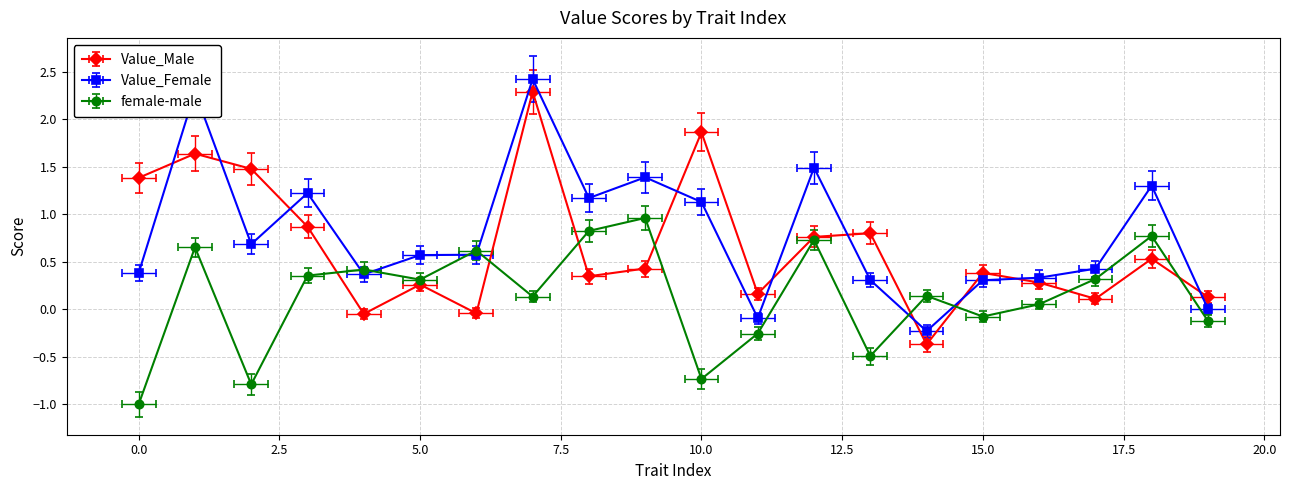

Rank the categories by female-male value from lowest to highest.

0, 2, 10, 13, 11, 19, 15, 16, 7, 14, 5, 17, 3, 4, 6, 1, 12, 18, 8, 9